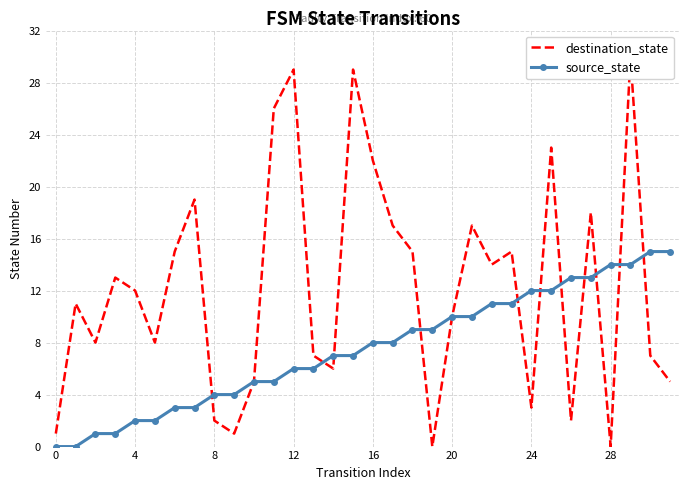

At which label does source_state first exceed 8?

18